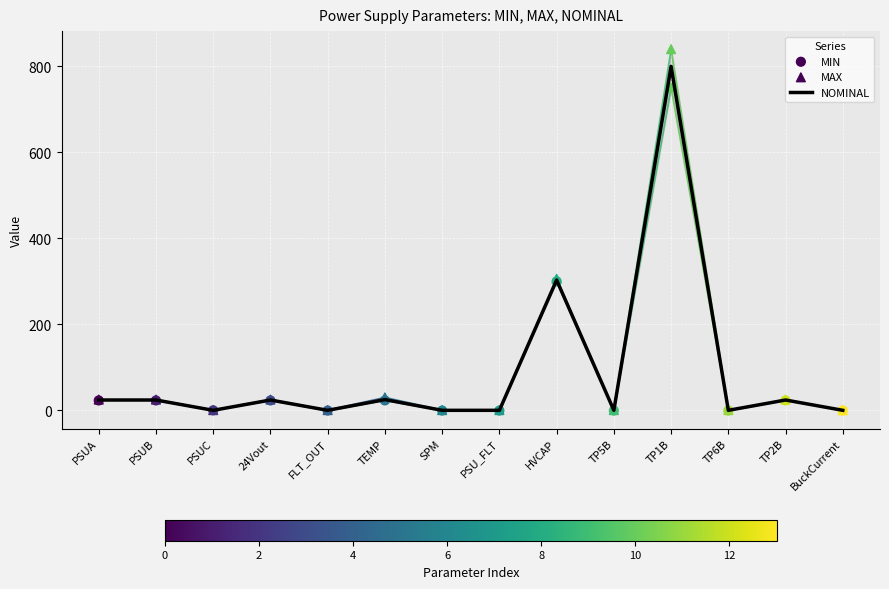

Which series has the largest total across all categories?

MAX